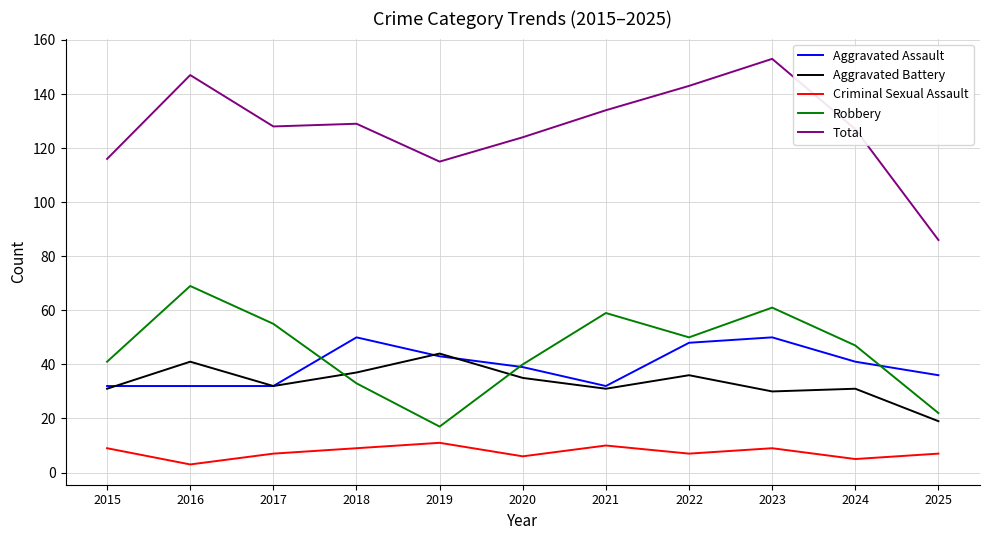

At which label is Aggravated Assault closest to 41?

2024